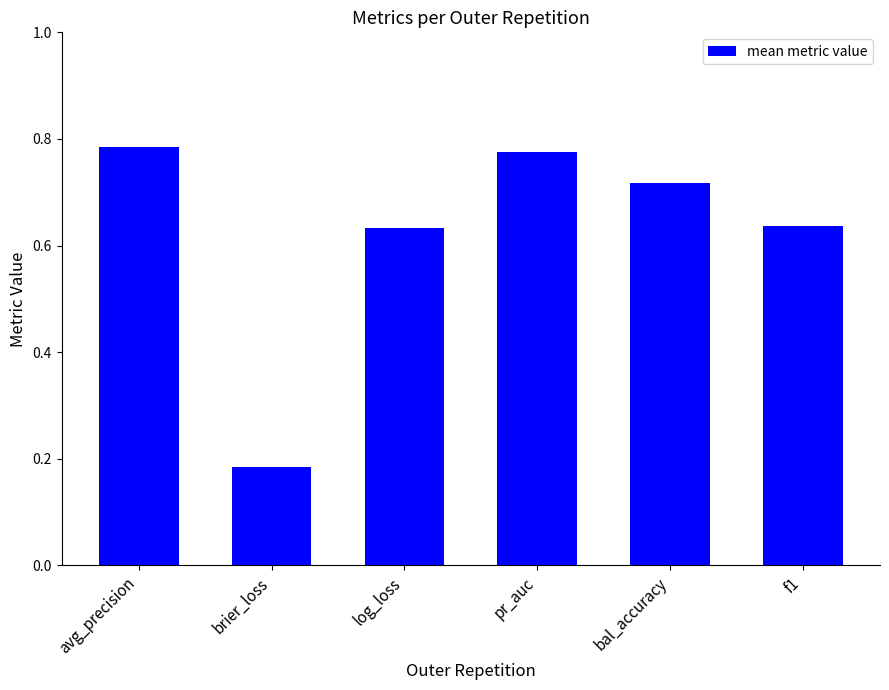

How many bars are there in total?

6